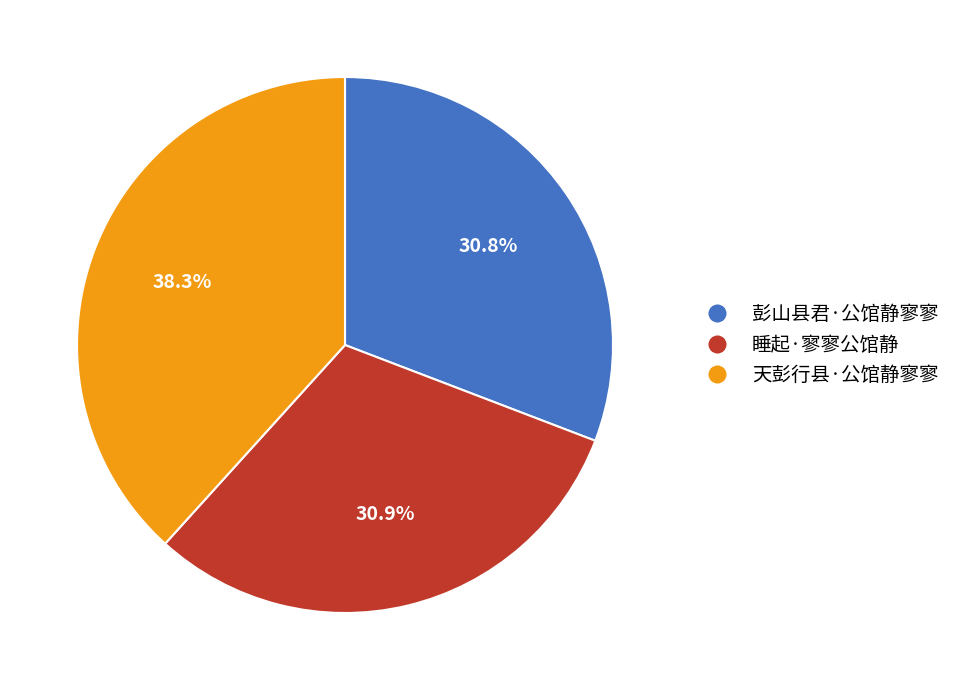

Approximately how many times larger is the value at 睡起·寥寥公馆静 compared to 彭山县君·公馆静寥寥?

1.0